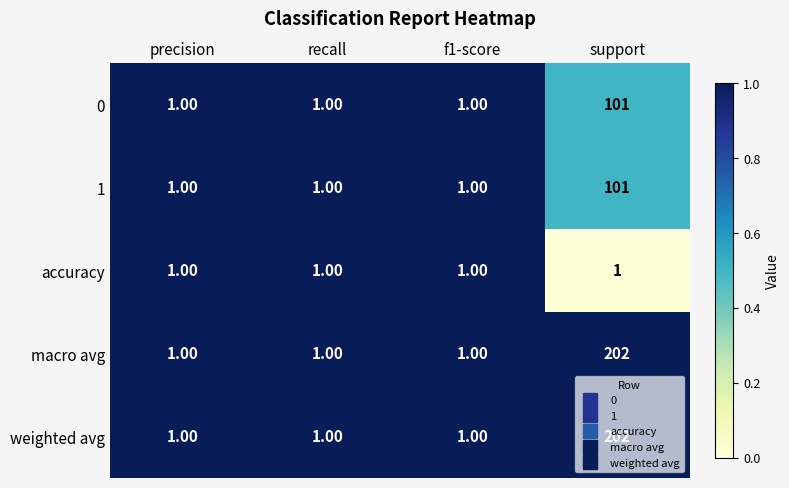

At which label does weighted avg reach its peak?

support